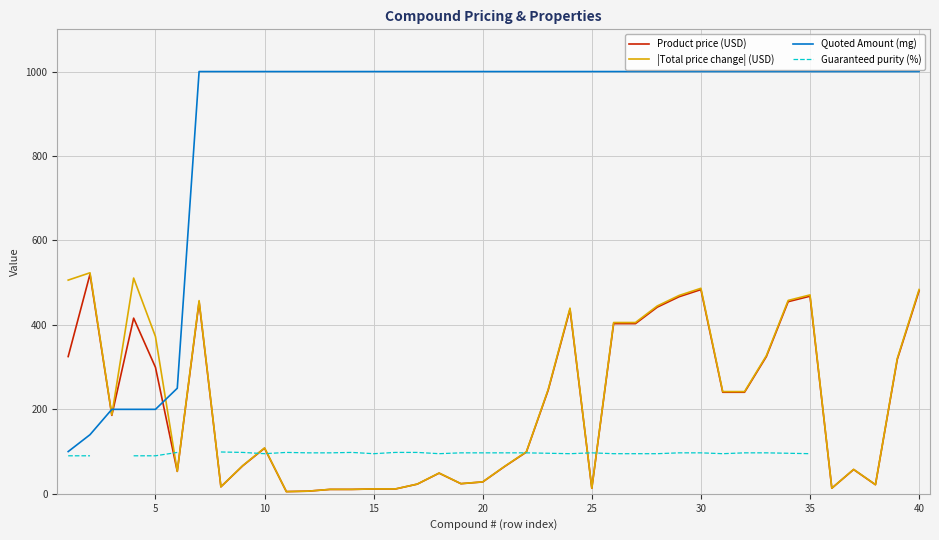

What is the minimum value for Quoted Amount (mg)?

100.0